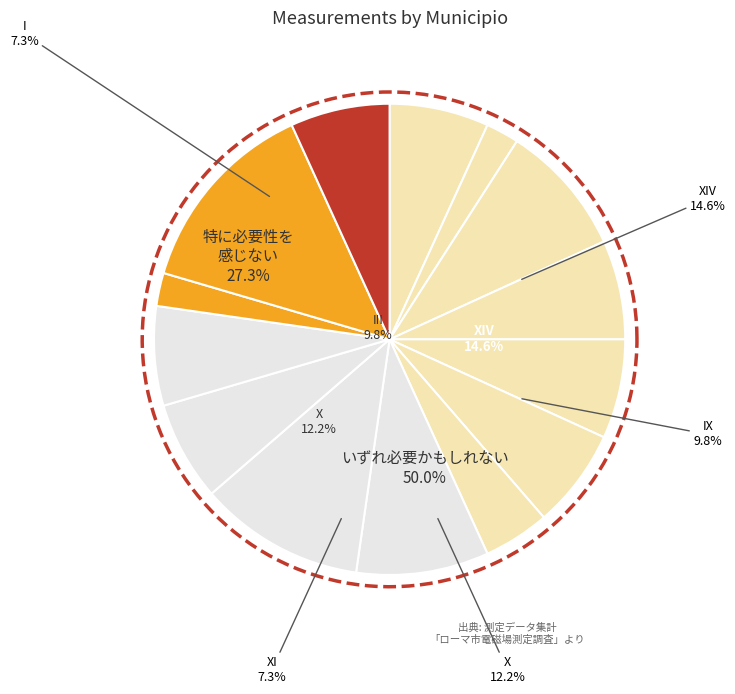

Is it true that VI is 7% of the pie?

True